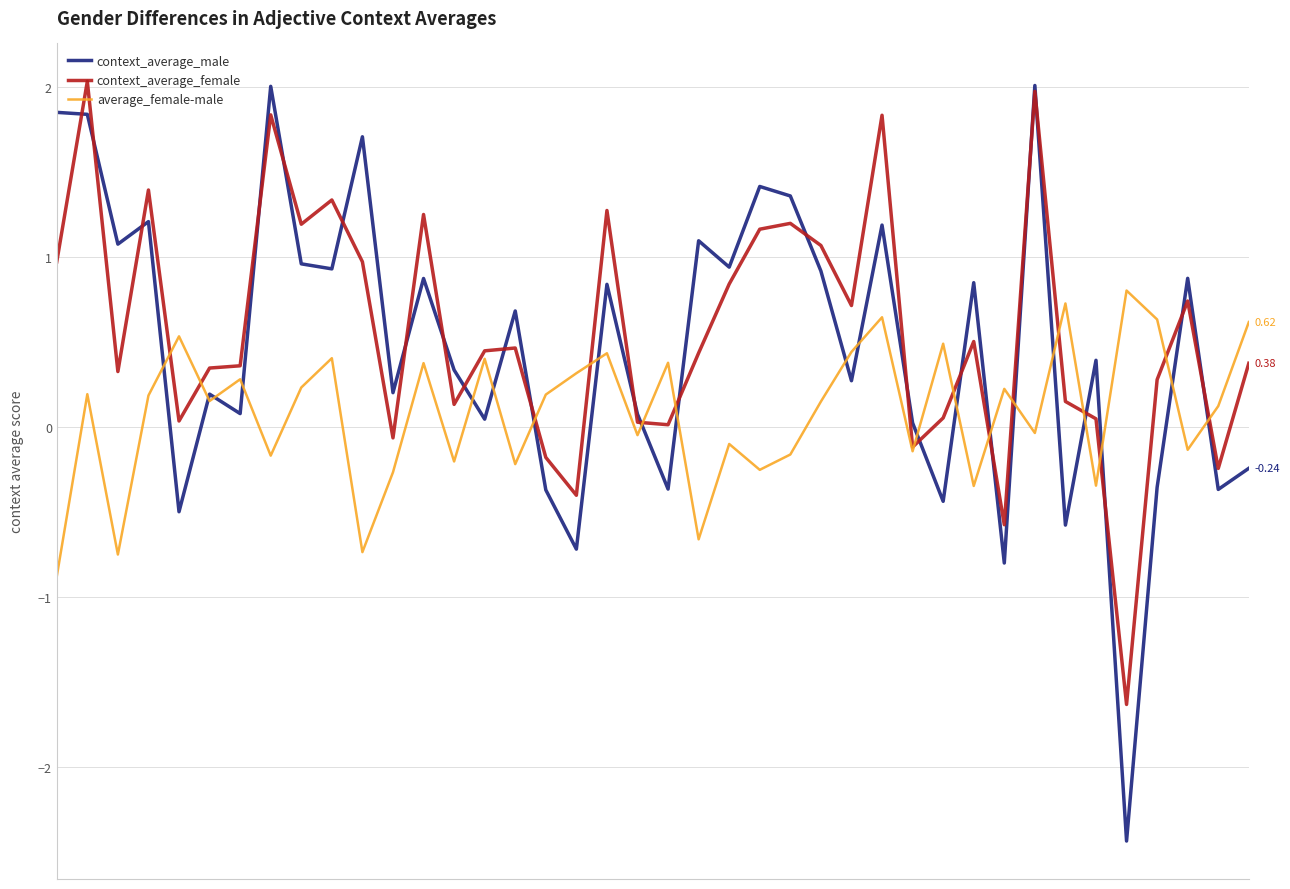

How many interior local valleys does the context_average_male series have?

15